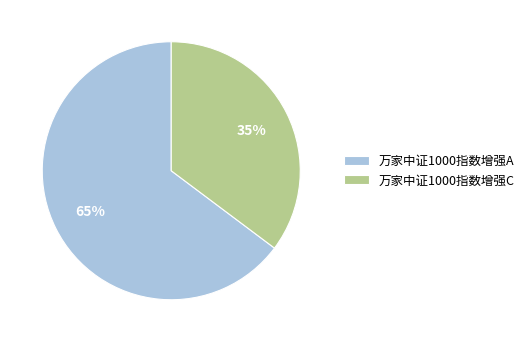

The 万家中证1000指数增强A slice represents 78% of the pie. True or false?

False